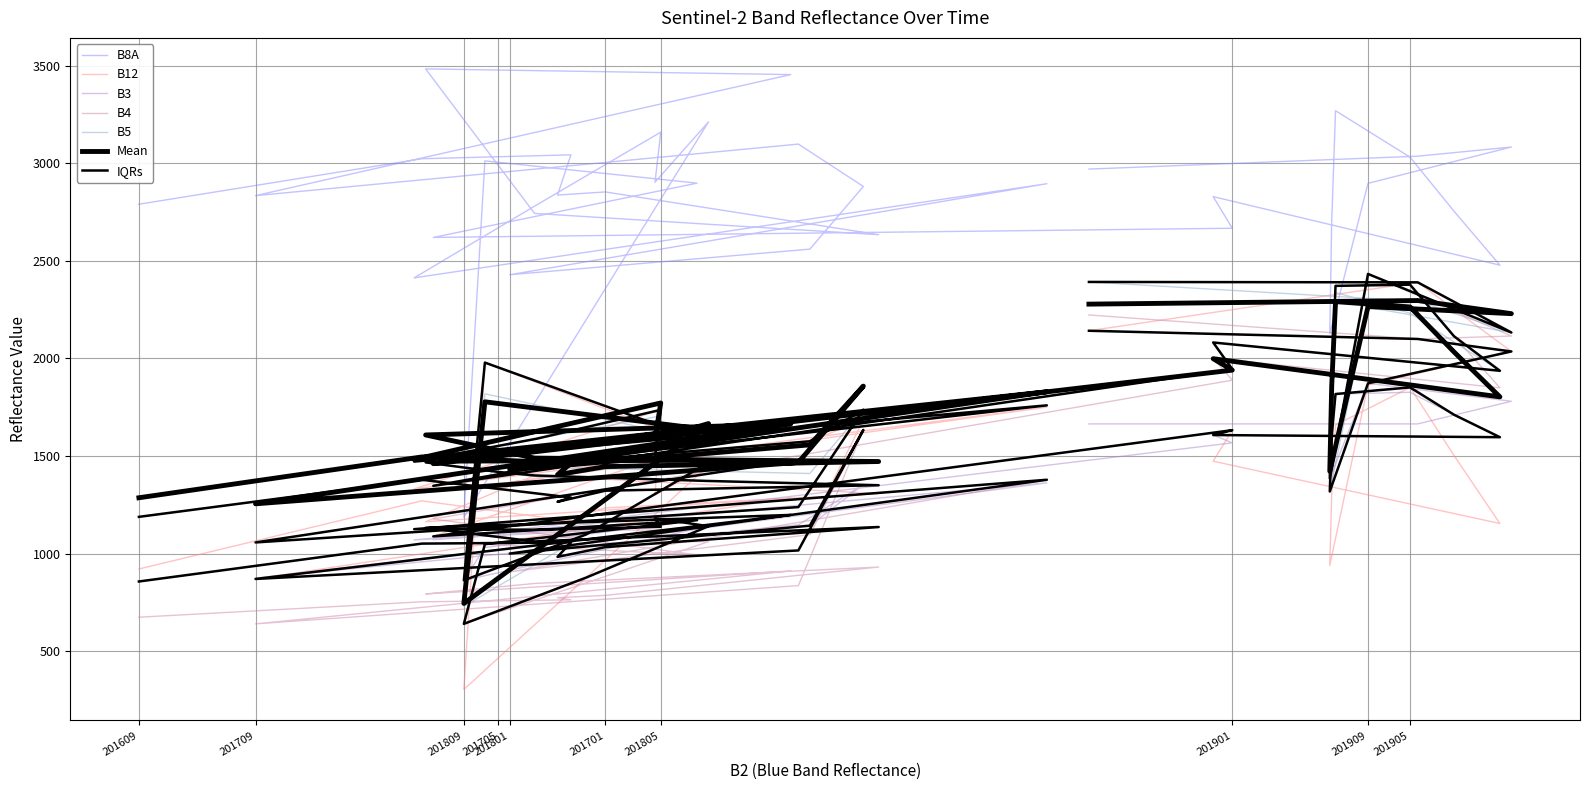

What is the maximum value shown in the chart?

3483